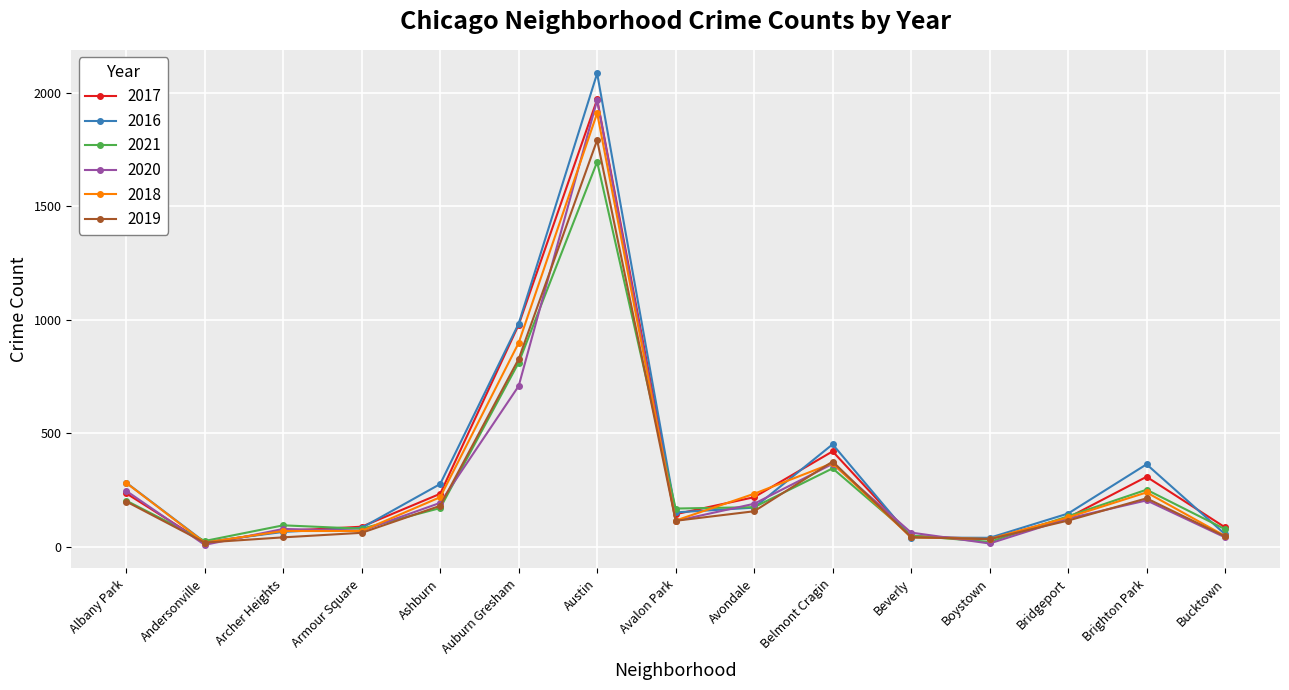

Read the 2021 value at Brighton Park, to the nearest 100.

300